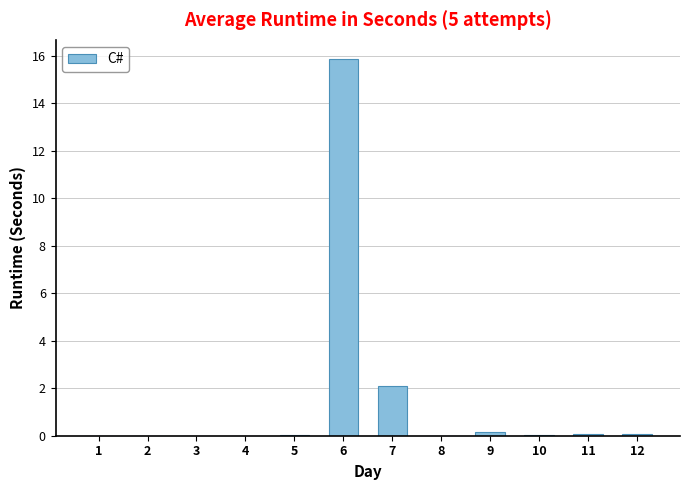

True or false: the data shows 2.1 at 7.

True